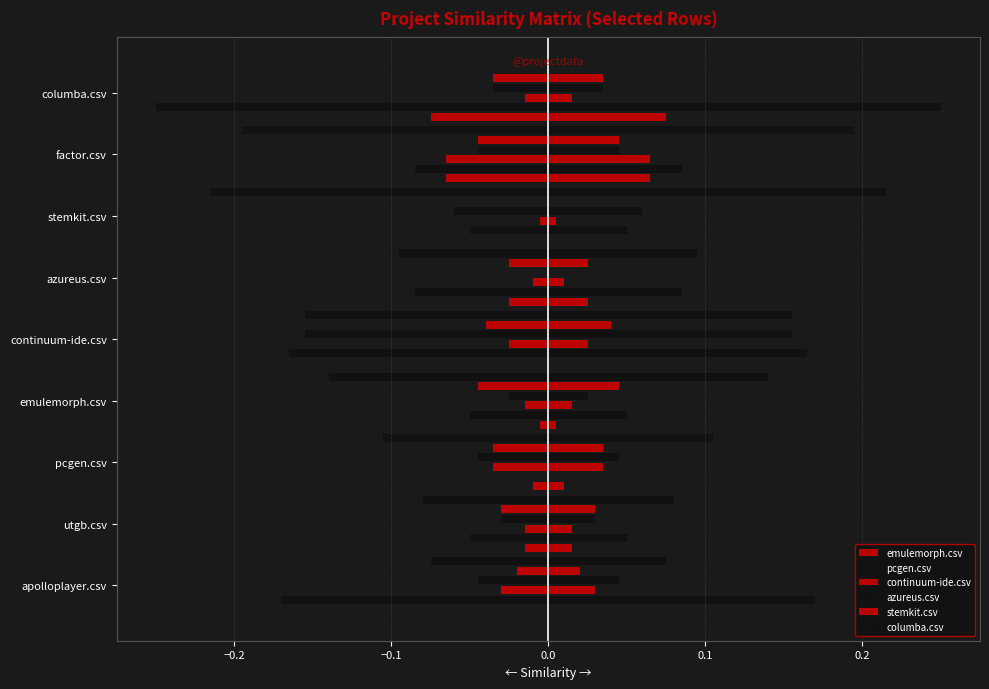

Which series has the largest range (max minus min)?

pcgen.csv